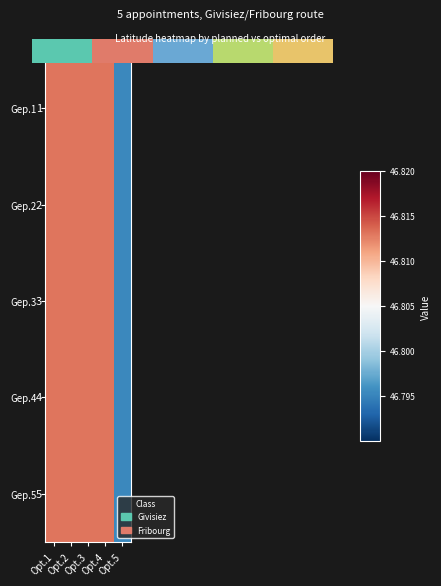

Which category has the lowest value in the Gep.2 series?

Opt.5